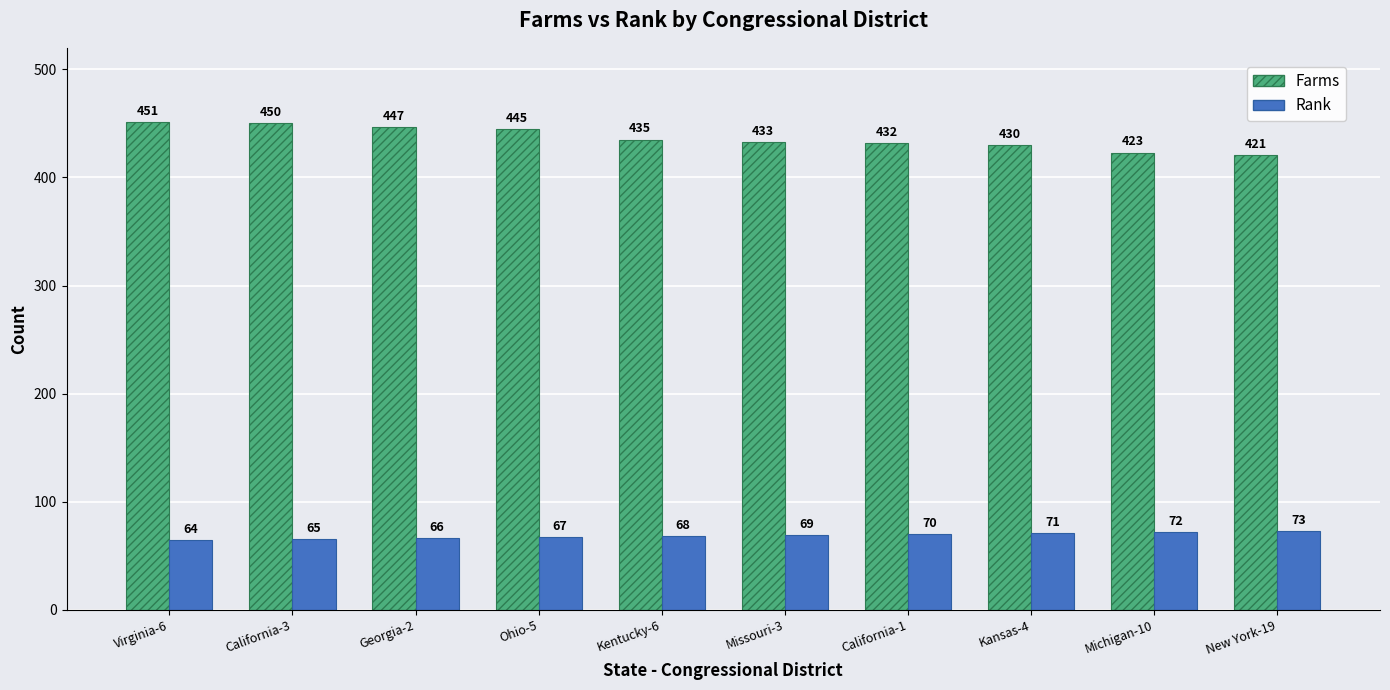

What position from the right is Kansas-4?

3